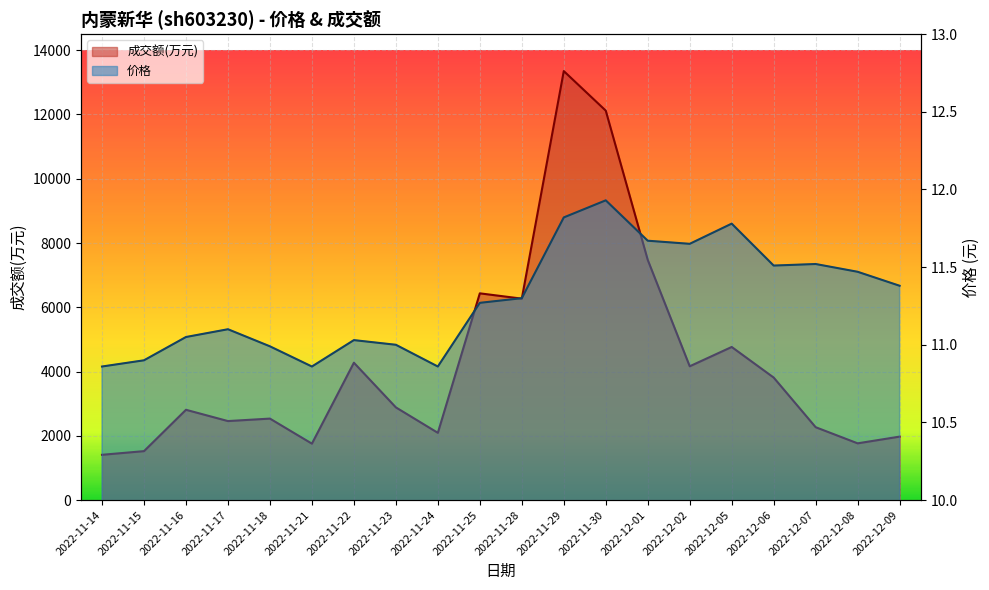

Which series changed the most between 2022-11-25 and 2022-11-29?

成交额(万元)